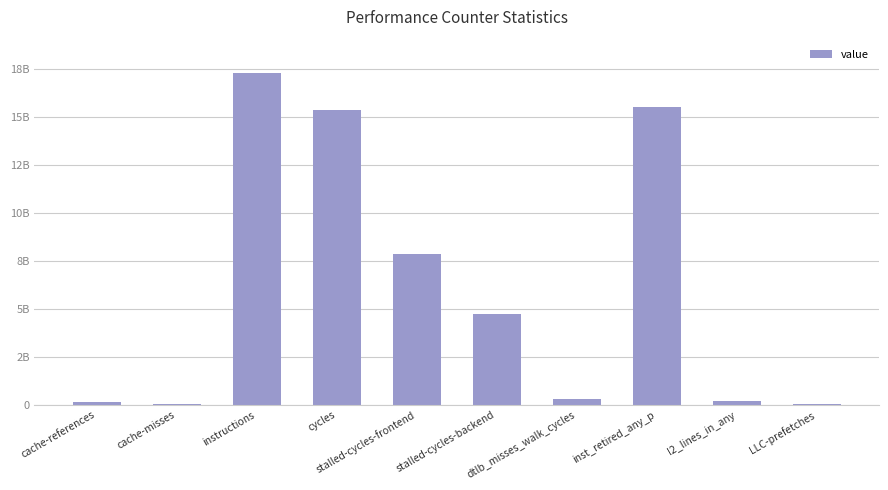

What is the value of the 4th bar from the left?

15329983010